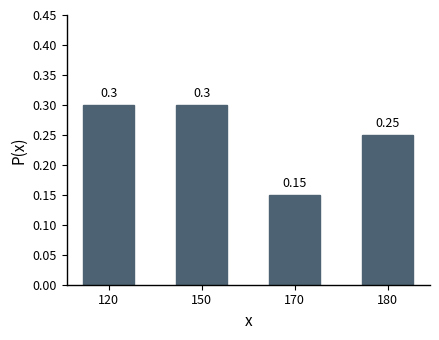

What is the value of the 2nd bar from the left?

0.3